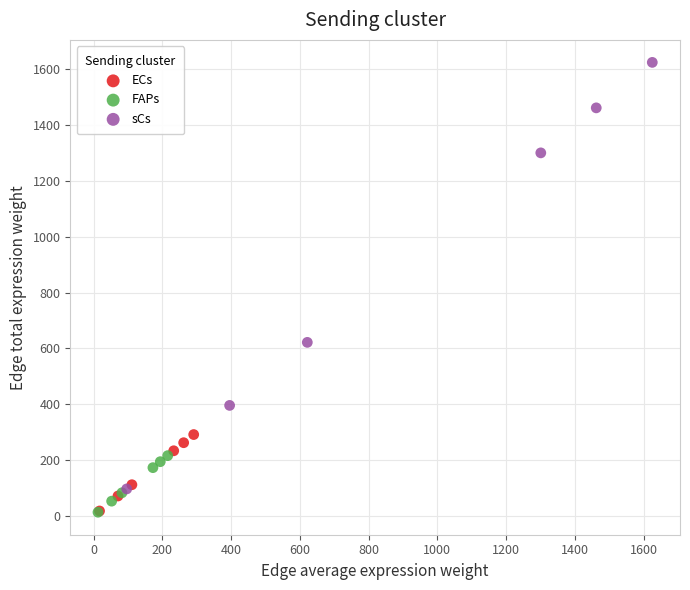

Which series reaches the maximum Y coordinate?

sCs